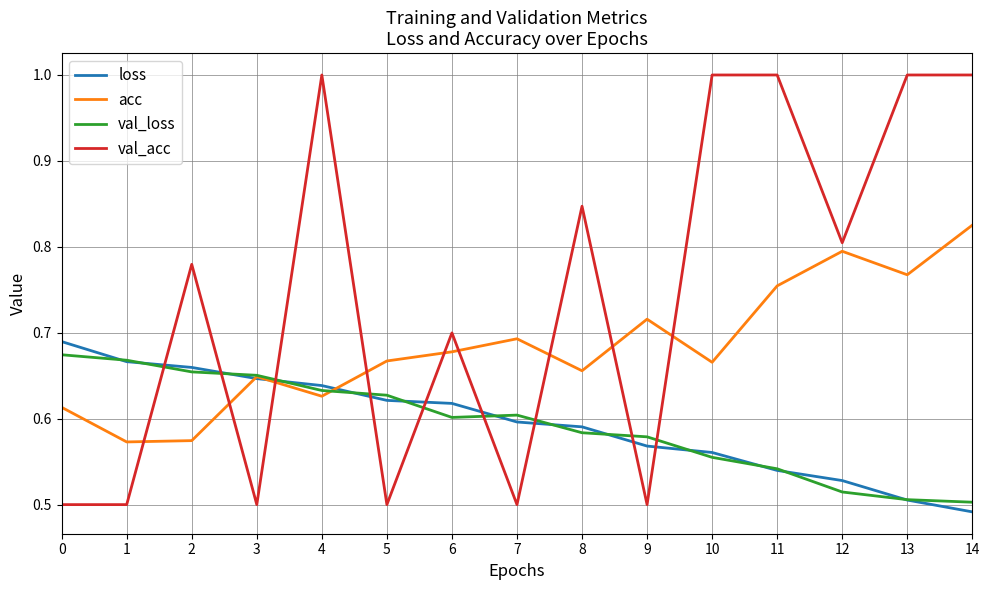

Count the val_loss values in the range 0 to 1.

15